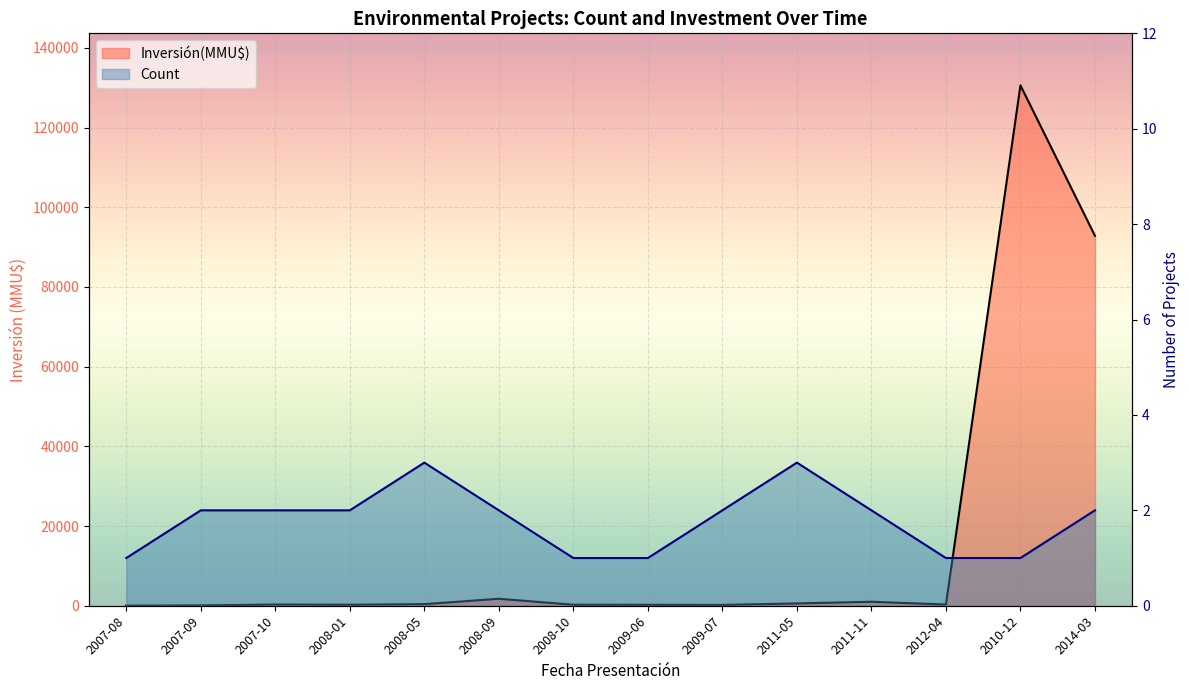

At which label is Inversión(MMU$) closest to 65311?

2014-03